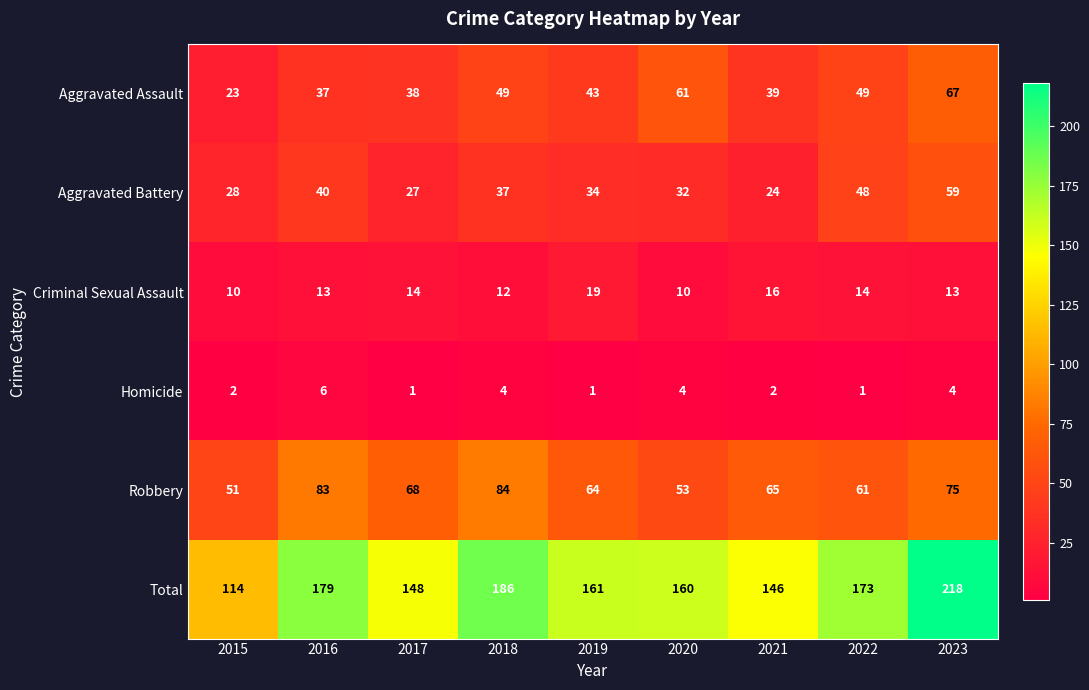

List the series in order of their peak value, lowest first.

Homicide, Criminal Sexual Assault, Aggravated Battery, Aggravated Assault, Robbery, Total